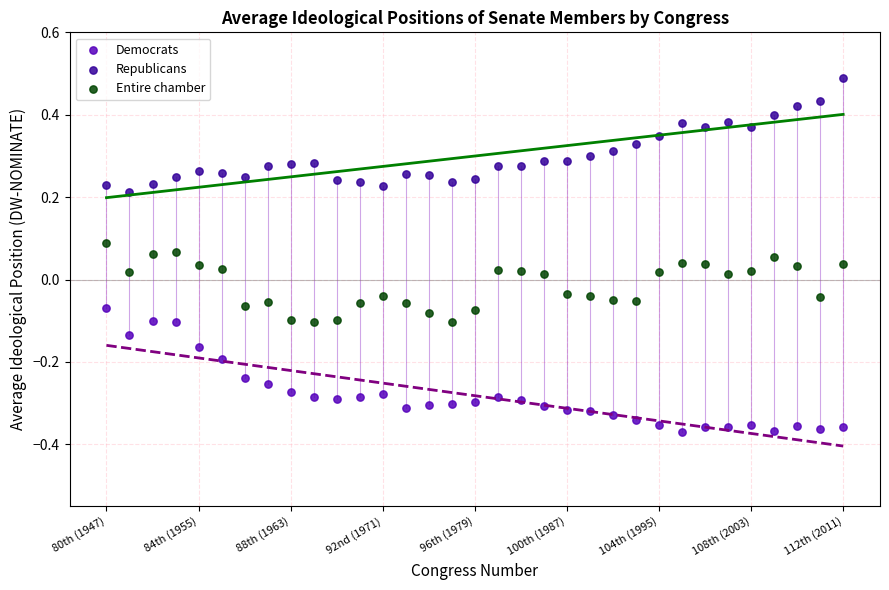

Across all data points, what is the range of Y values (max minus min)?

0.9